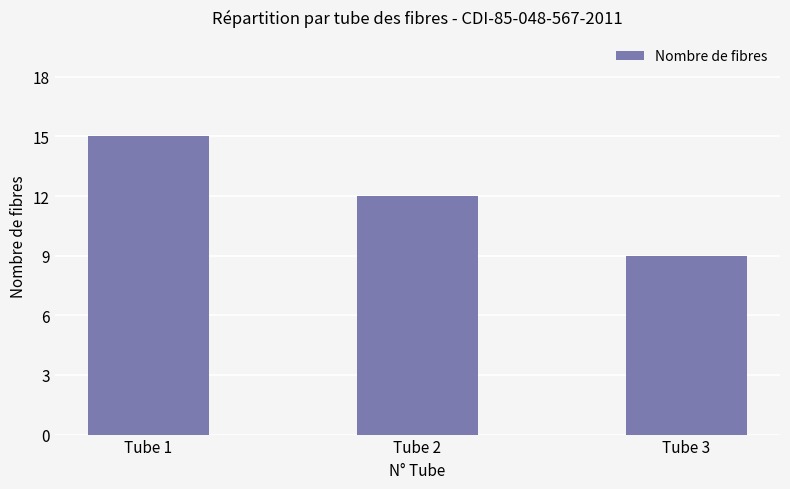

What is the change in value from Tube 1 to Tube 3?

-6